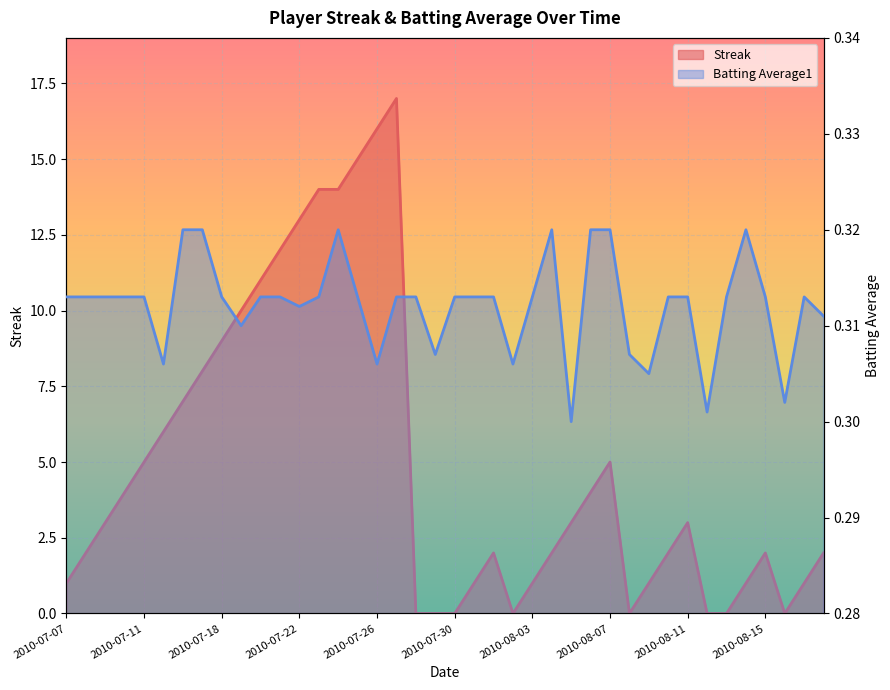

What position from the left is 2010-07-29?

20